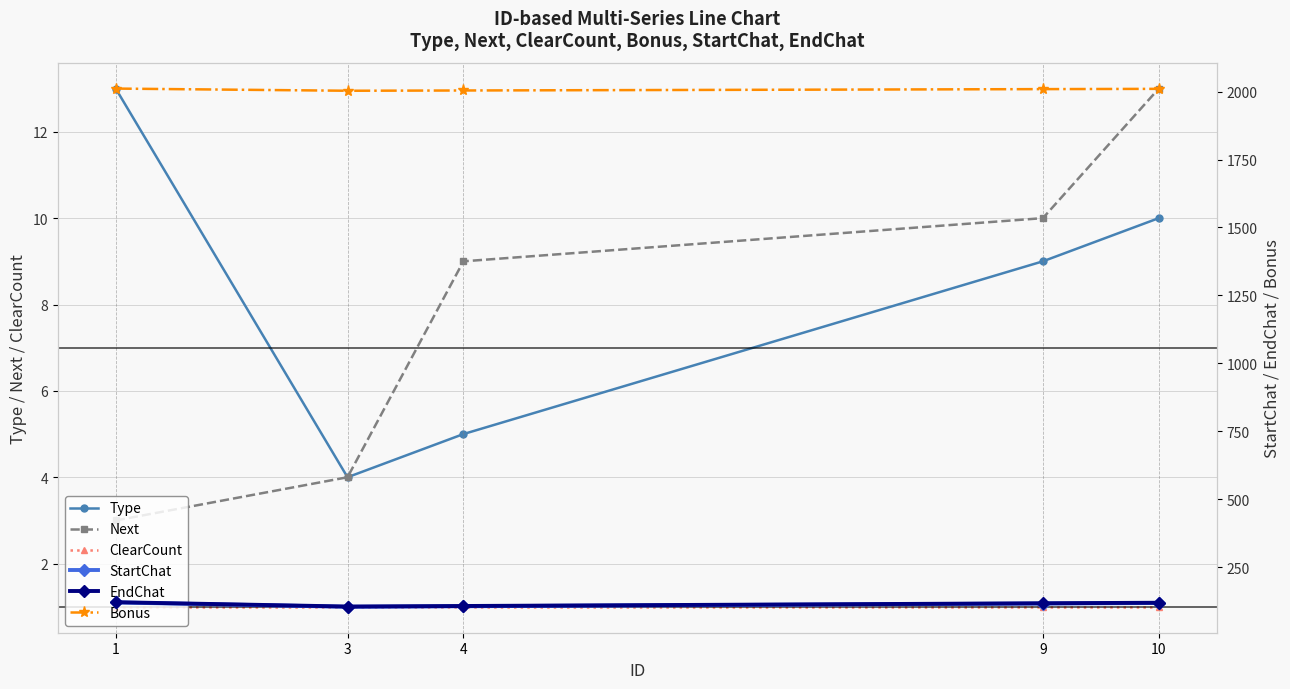

Count the number of categories in the chart.

5